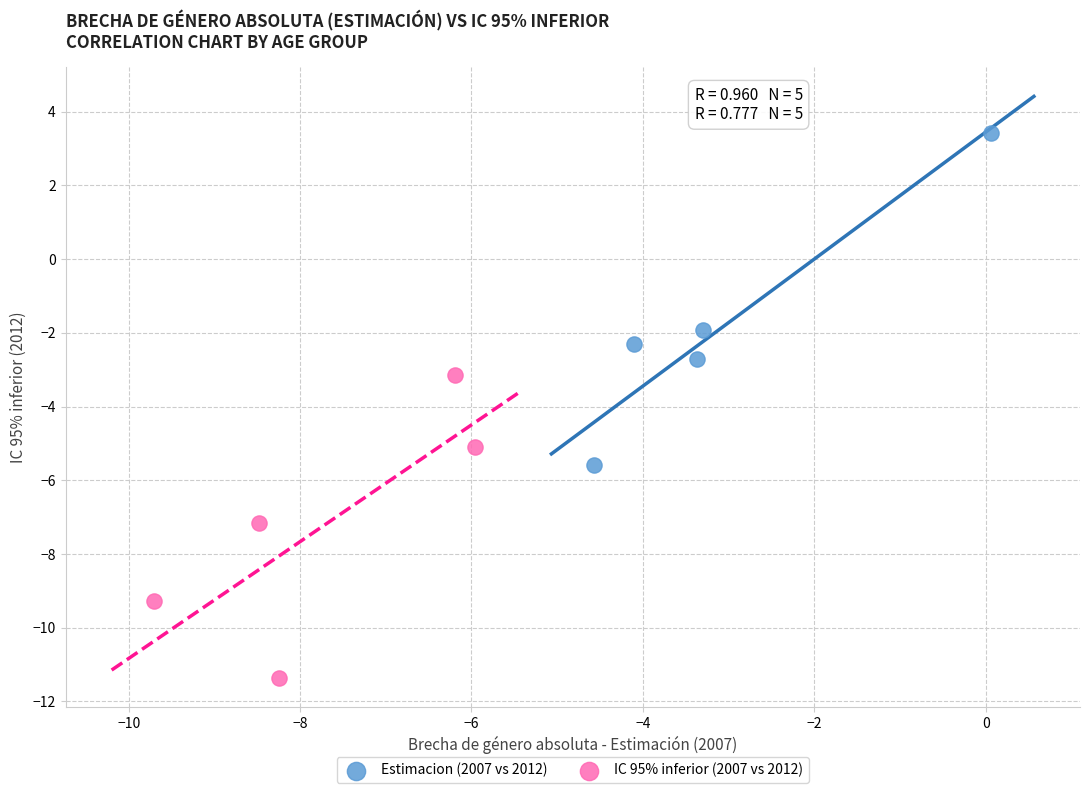

Which series has the largest Y range (max minus min)?

Estimacion (2007 vs 2012)